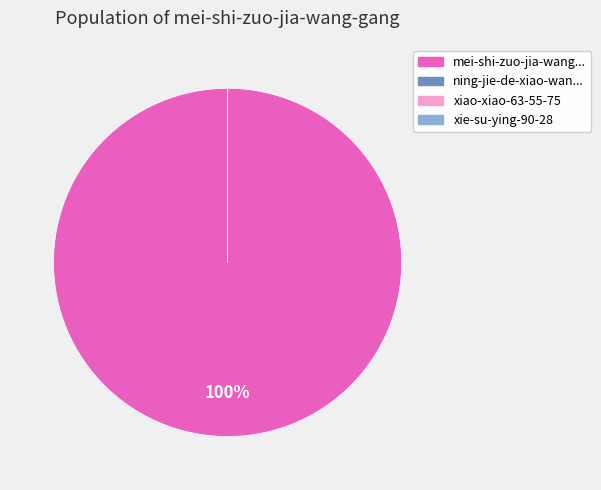

Is there a majority slice in this chart?

Yes